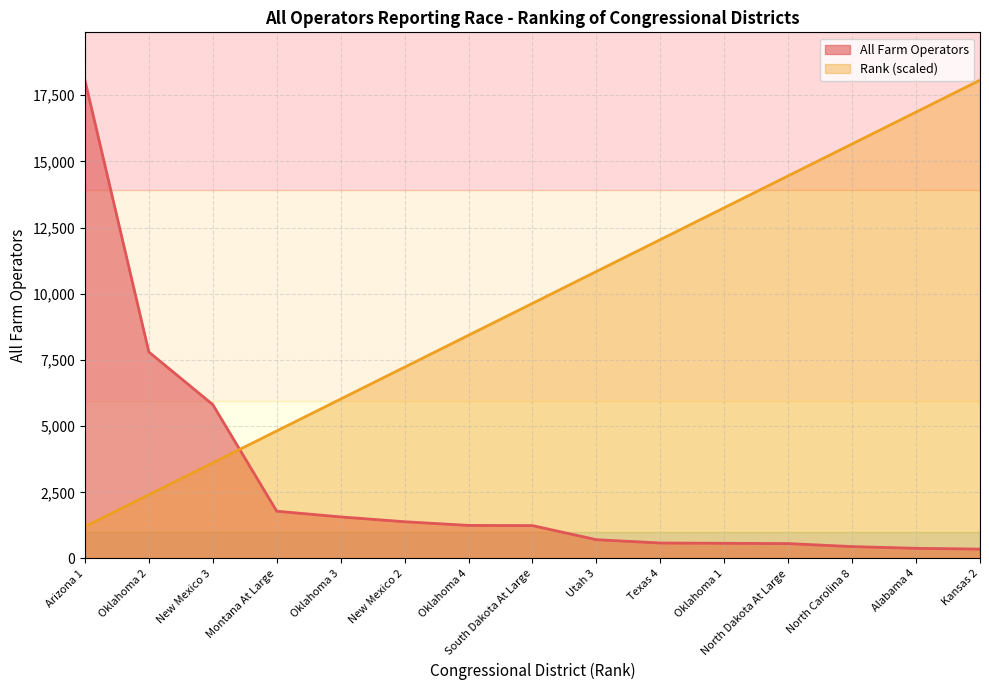

What is the total value across all series at Montana At Large?

6605.9